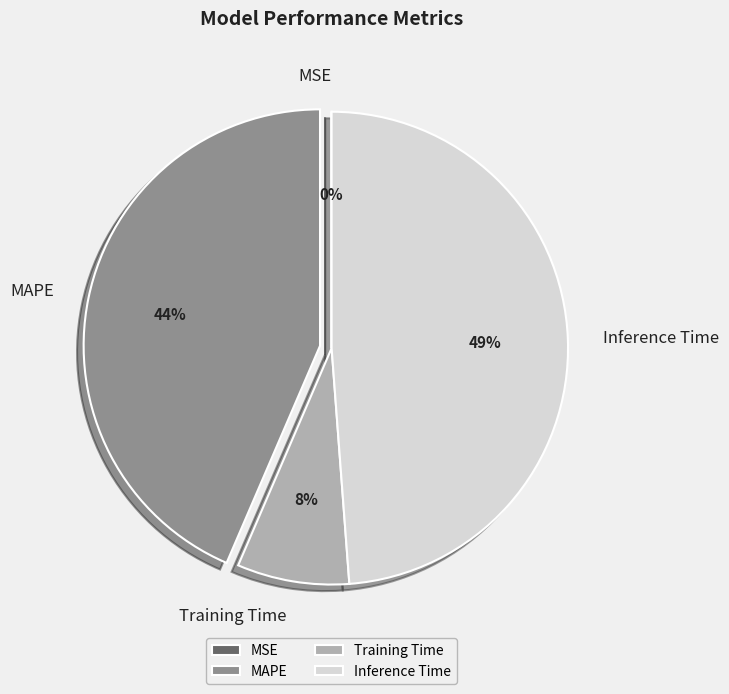

To the nearest percent, what is the difference between the largest and smallest slice percentages?

49%